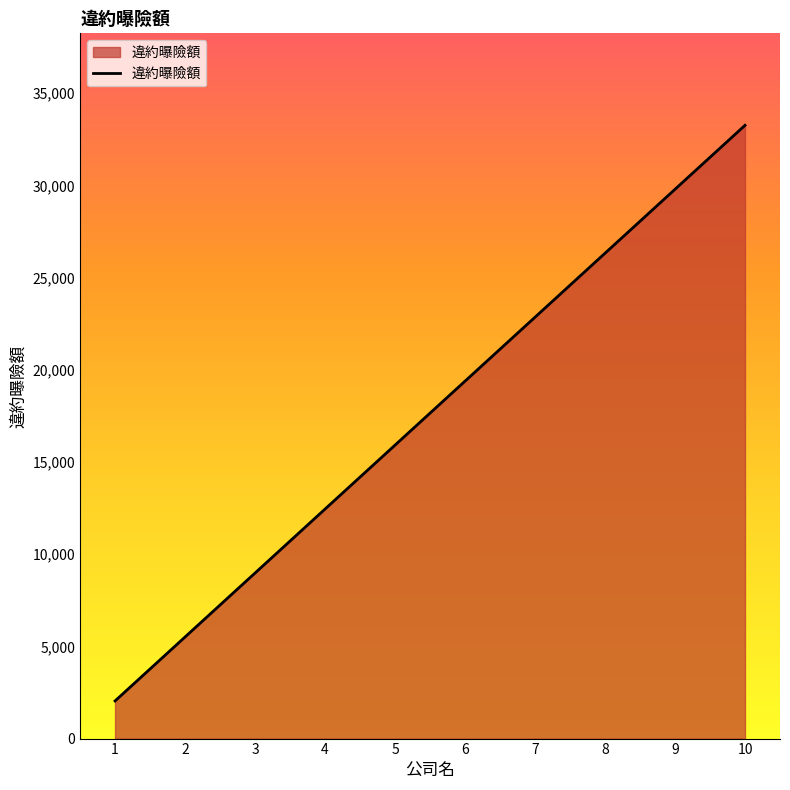

What is the ratio of the value at 2 to the value at 4?

0.4